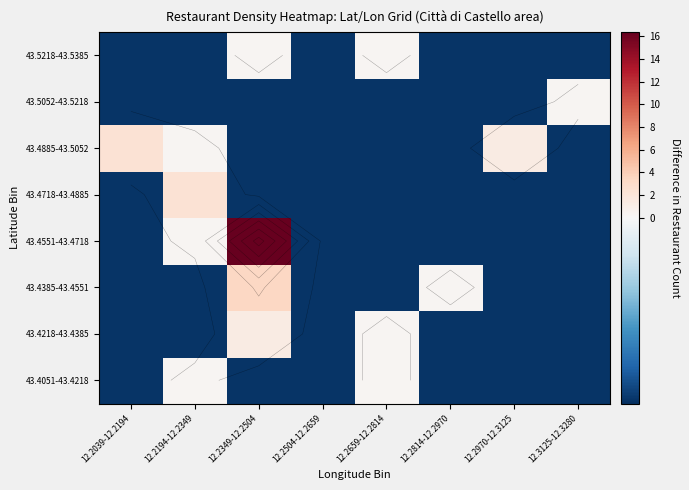

What is the total value across all series at 12.2039-12.2194?

-2.0